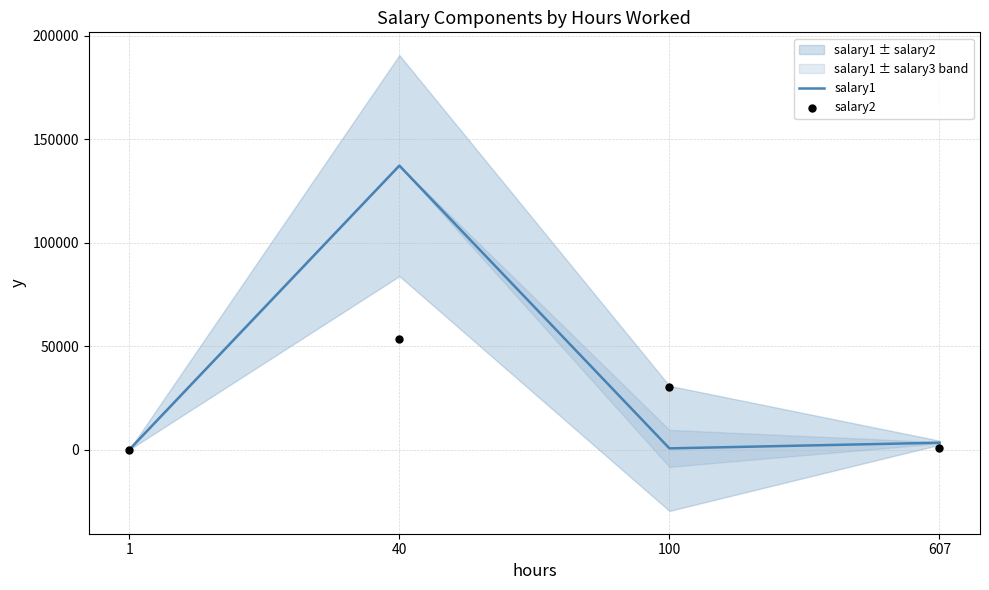

Which series contains the lowest Y value?

salary1